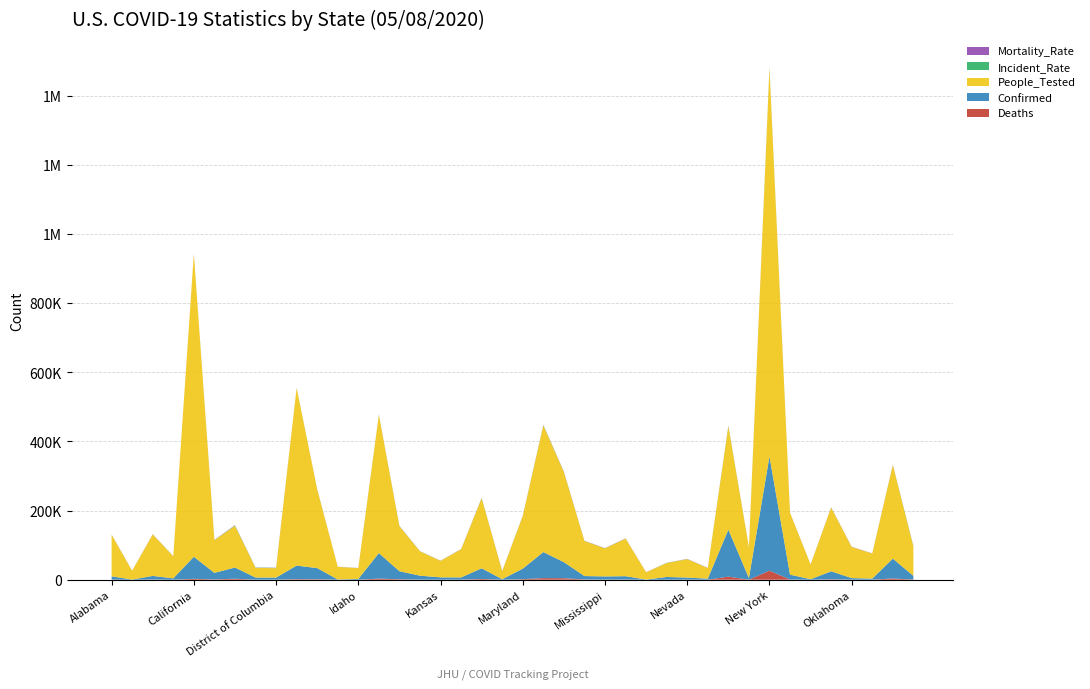

Reading left to right, extract all data points from this chart.

Deaths: 383	10	517	88	2613	960	2874	213	304	1669	1400	17	67	3241	1447	243	168	298	2227	63	1560	4702	4399	534	409	483	16	90	294	121	8960	181	26243	530	33	1306	266	124	3715	399
Confirmed: 9385	377	10526	3747	63779	18827	32411	6111	5899	39199	32181	629	2178	73760	23146	11457	6667	6288	30855	1374	30485	75333	46386	10088	9090	9733	458	7818	5920	2947	135840	4673	330407	14006	1425	23016	4424	3068	57371	10779
People_Tested: 120114	25473	119907	63994	875272	94536	120541	28264	27115	513341	227567	36618	31270	399714	130128	70261	47708	81401	202416	23466	152187	366023	260253	101270	81191	108721	20945	40412	53344	30672	298759	89032	1121543	178613	42501	184316	89857	72693	270559	85266
Incident_Rate: 200	63	145	145	163	332	909	628	836	185	317	44	135	629	354	437	273	184	671	117	513	1098	582	204	314	166	53	513	196	222	1529	280	1960	141	235	206	121	77	456	1018
Mortality_Rate: 408	265	491	235	410	510	887	349	515	426	435	270	308	439	625	212	252	474	722	459	512	624	948	529	450	496	349	115	497	411	660	387	794	378	232	567	601	404	648	370